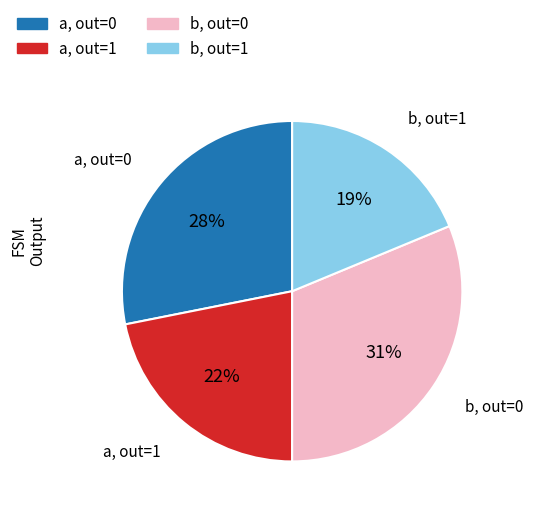

What percentage is the b, out=1 slice, to the nearest percent?

19%